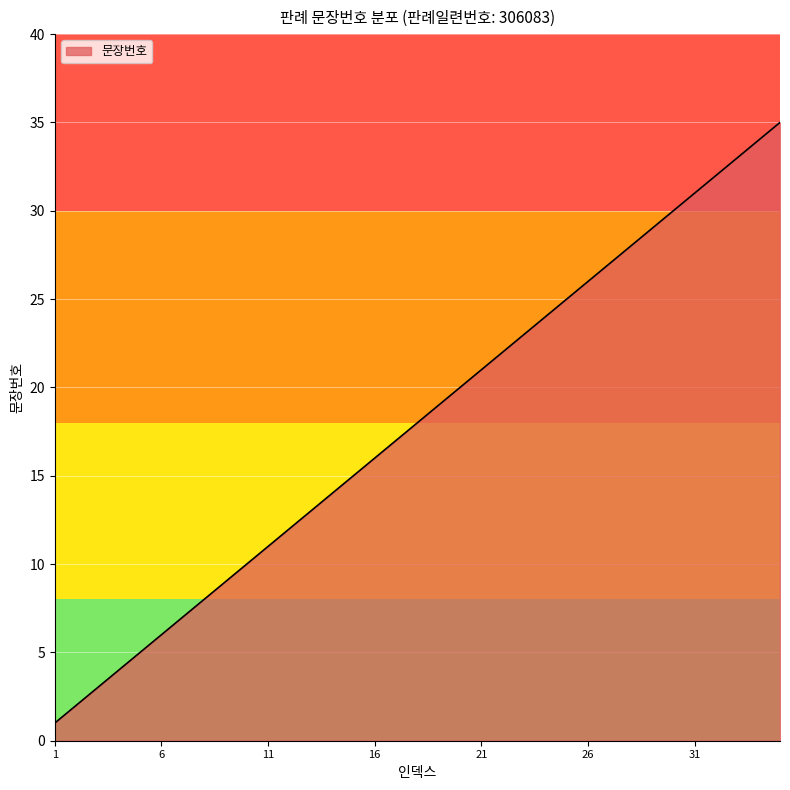

What is the greatest value displayed?

35